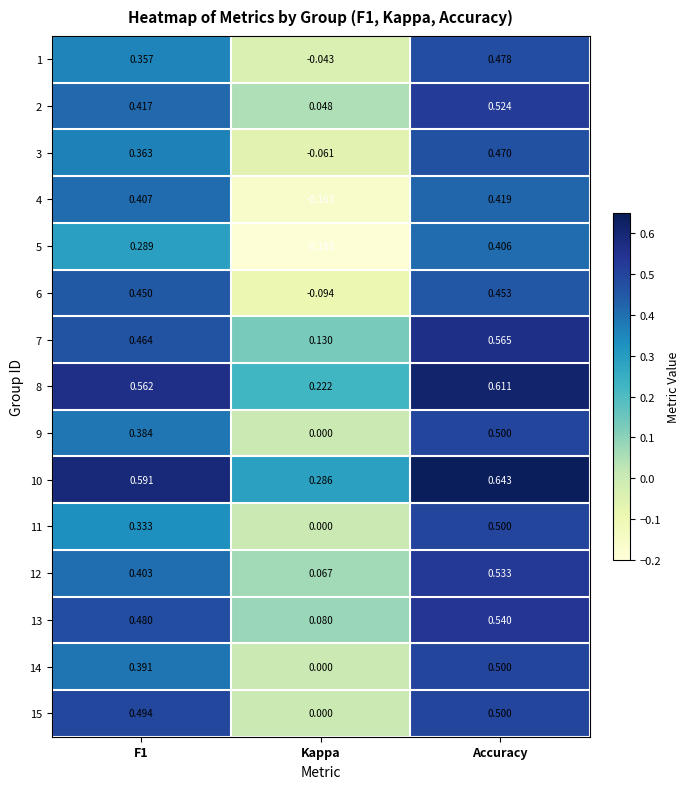

Is the value of 1 at Kappa greater than the value of 10 at Kappa?

No